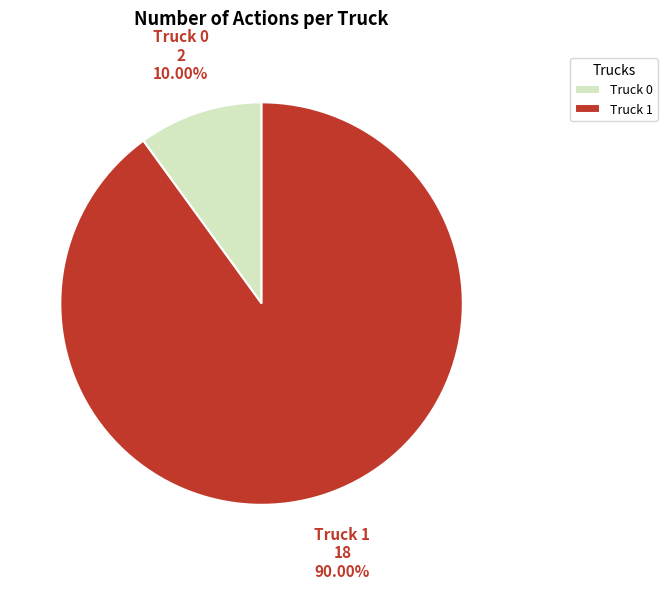

To the nearest percent, what is the difference between the largest and smallest slice percentages?

80%